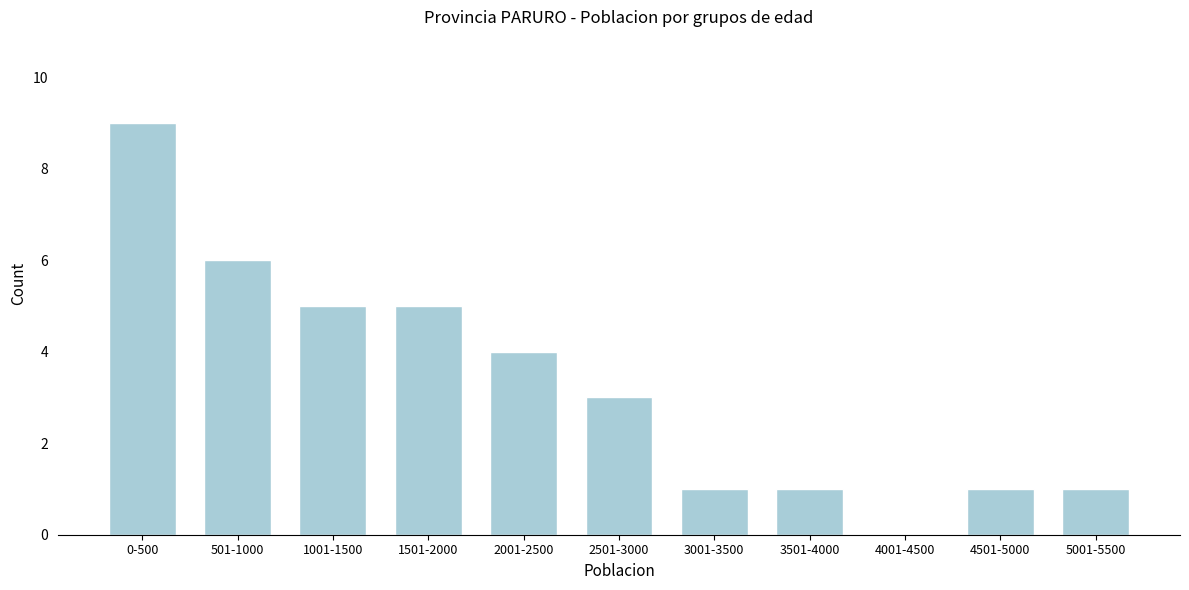

Reading left to right, list all the values displayed in this chart.

0-500=9	501-1000=6	1001-1500=5	1501-2000=5	2001-2500=4	2501-3000=3	3001-3500=1	3501-4000=1	4001-4500=0	4501-5000=1	5001-5500=1